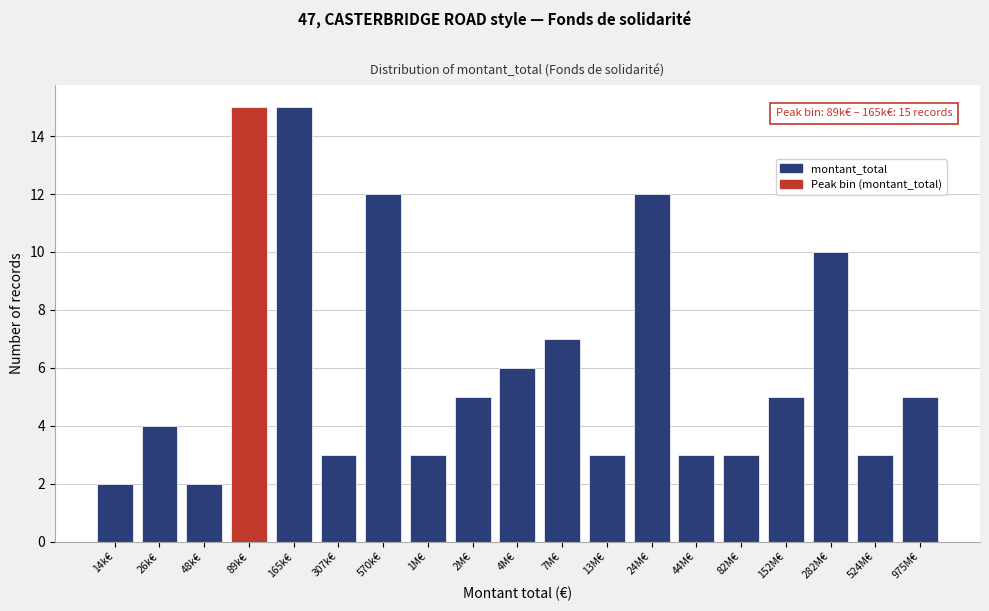

Reading right to left, list all the values displayed in this chart.

5	3	10	5	3	3	12	3	7	6	5	3	12	3	15	15	2	4	2